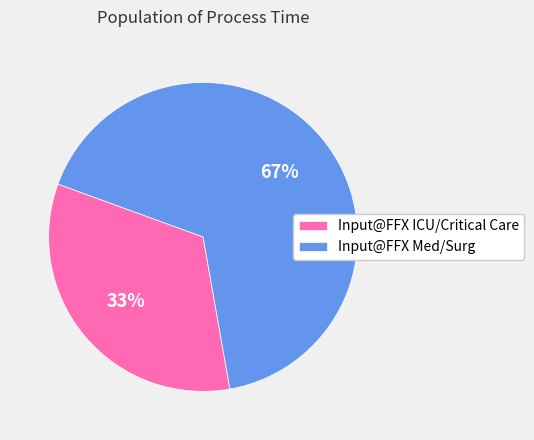

The Input@FFX ICU/Critical Care slice represents 24% of the pie. True or false?

False